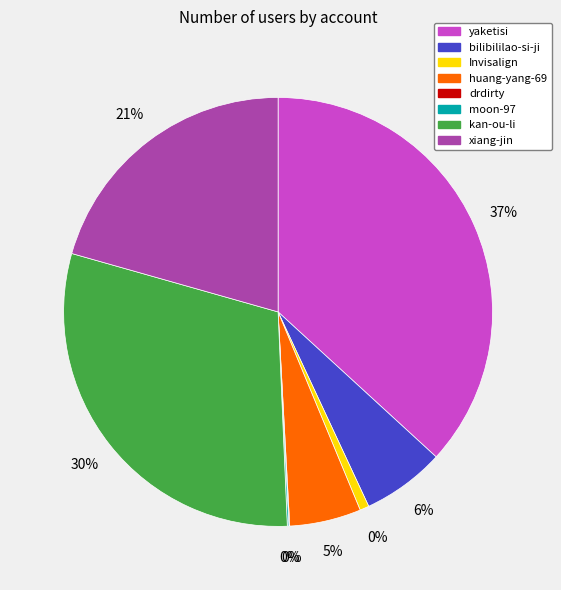

To the nearest percent, what is the combined percentage of drdirty and kan-ou-li?

30%